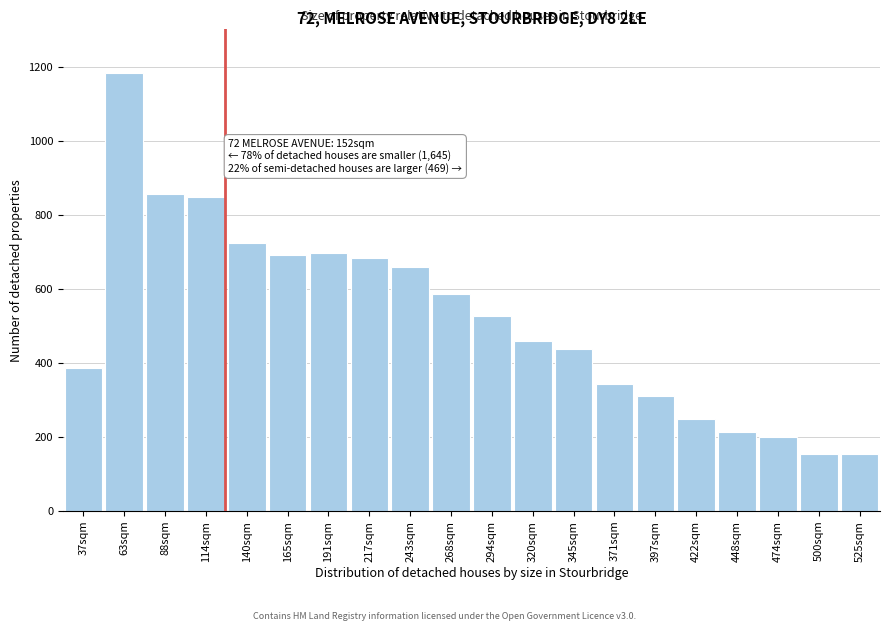

Which category has the highest value across all series?

63sqm